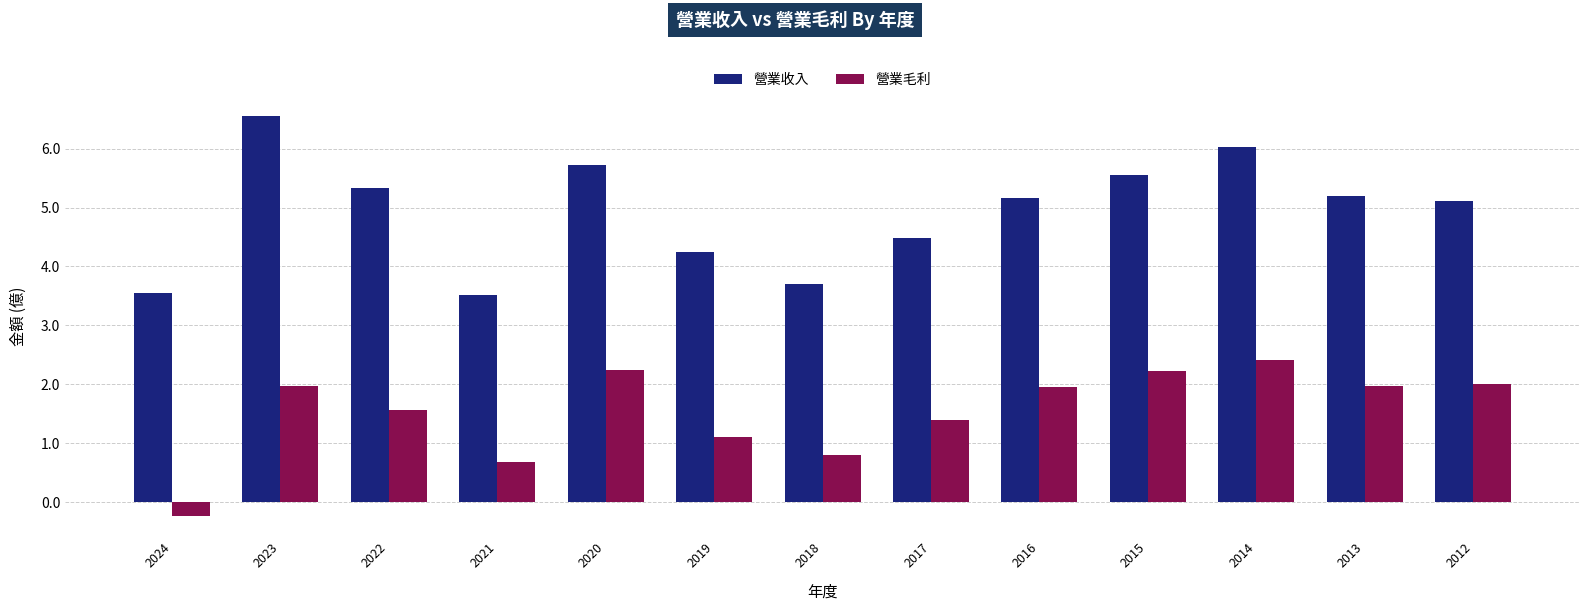

What is the average value of the 營業收入 series?

4.9